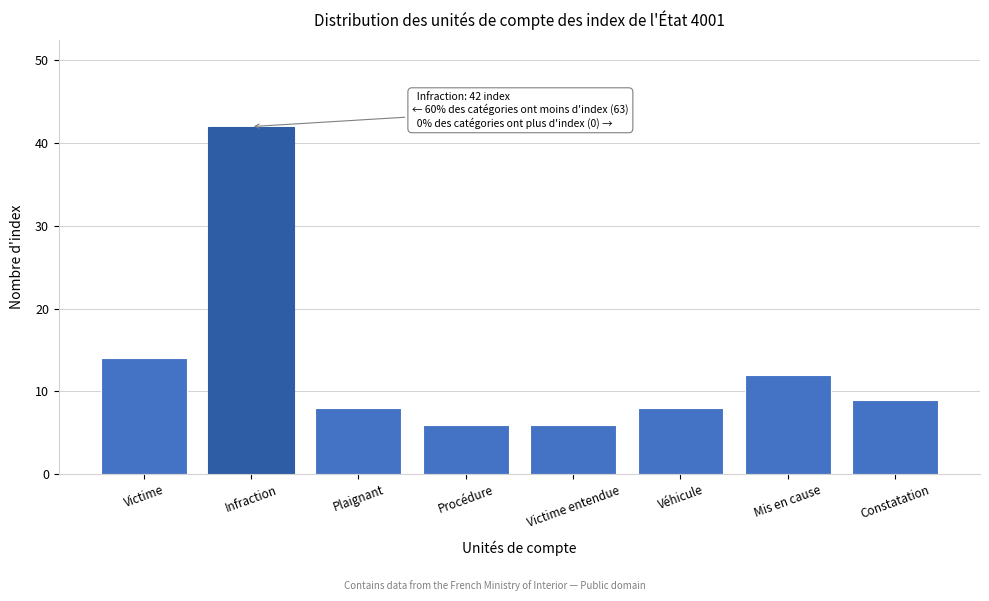

Reading left to right, list all the values displayed in this chart.

14	42	8	6	6	8	12	9